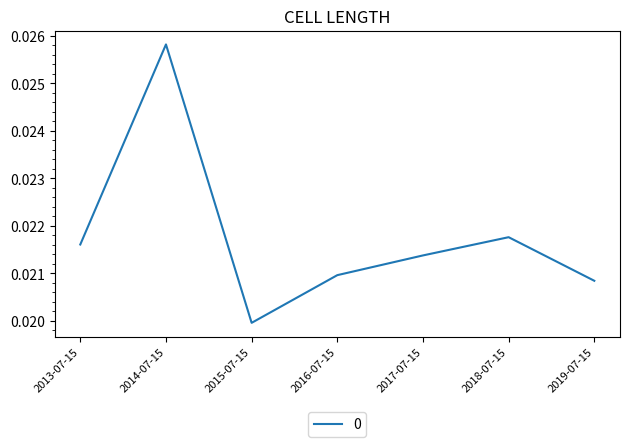

Count the number of data series in this chart.

1